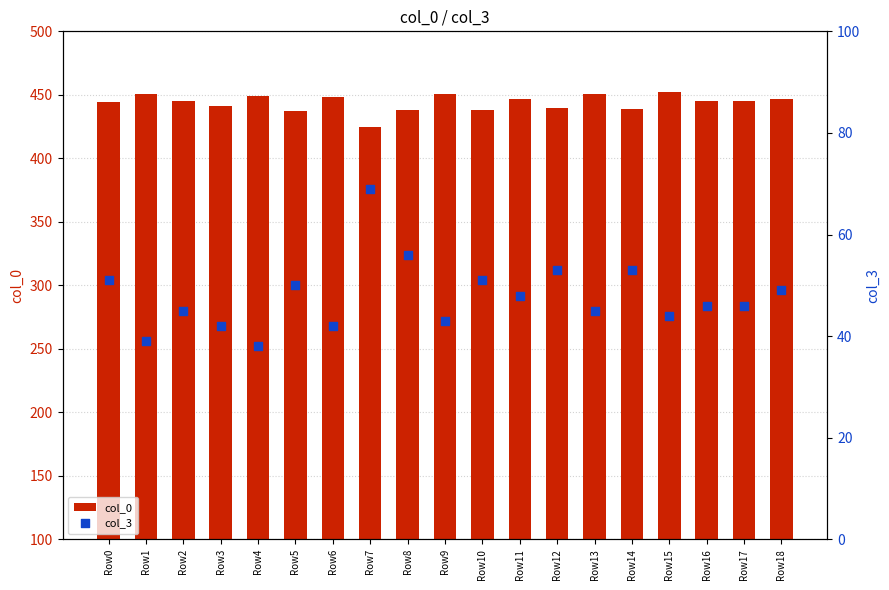

Which series reaches the maximum Y coordinate?

col_0